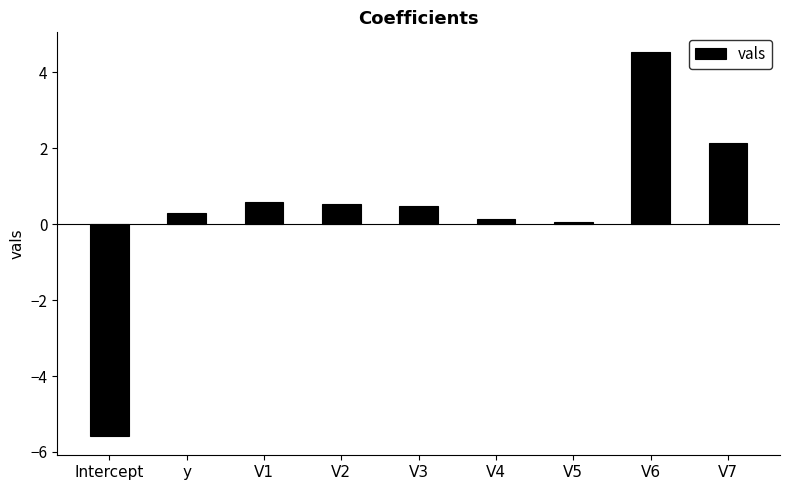

What is the value of the 5th bar from the left?

0.5